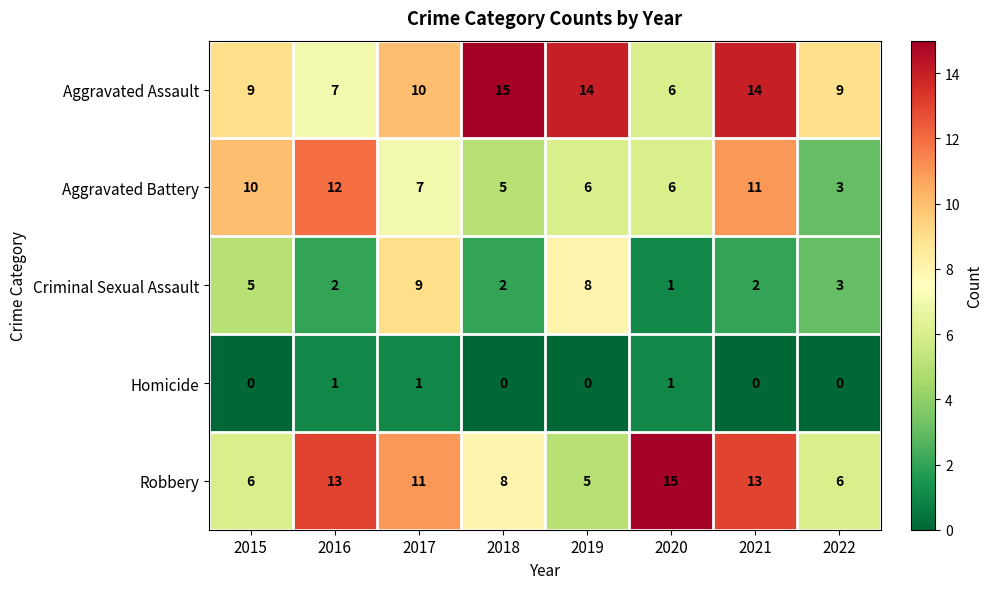

Which series changed the most between 2017 and 2018?

Criminal Sexual Assault